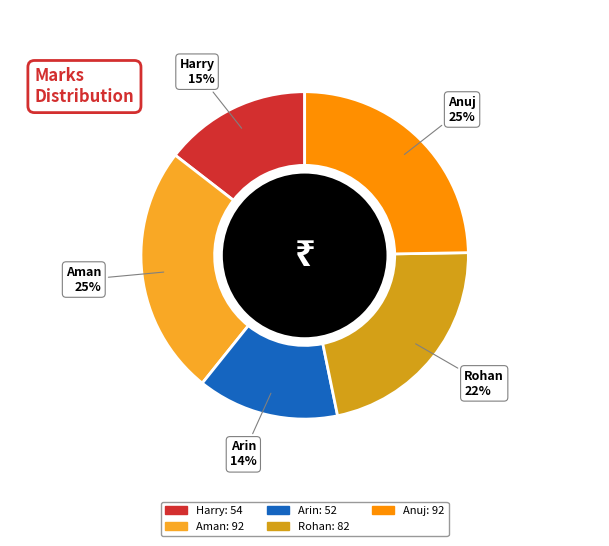

To the nearest percent, what percentage of the pie is Anuj?

25%